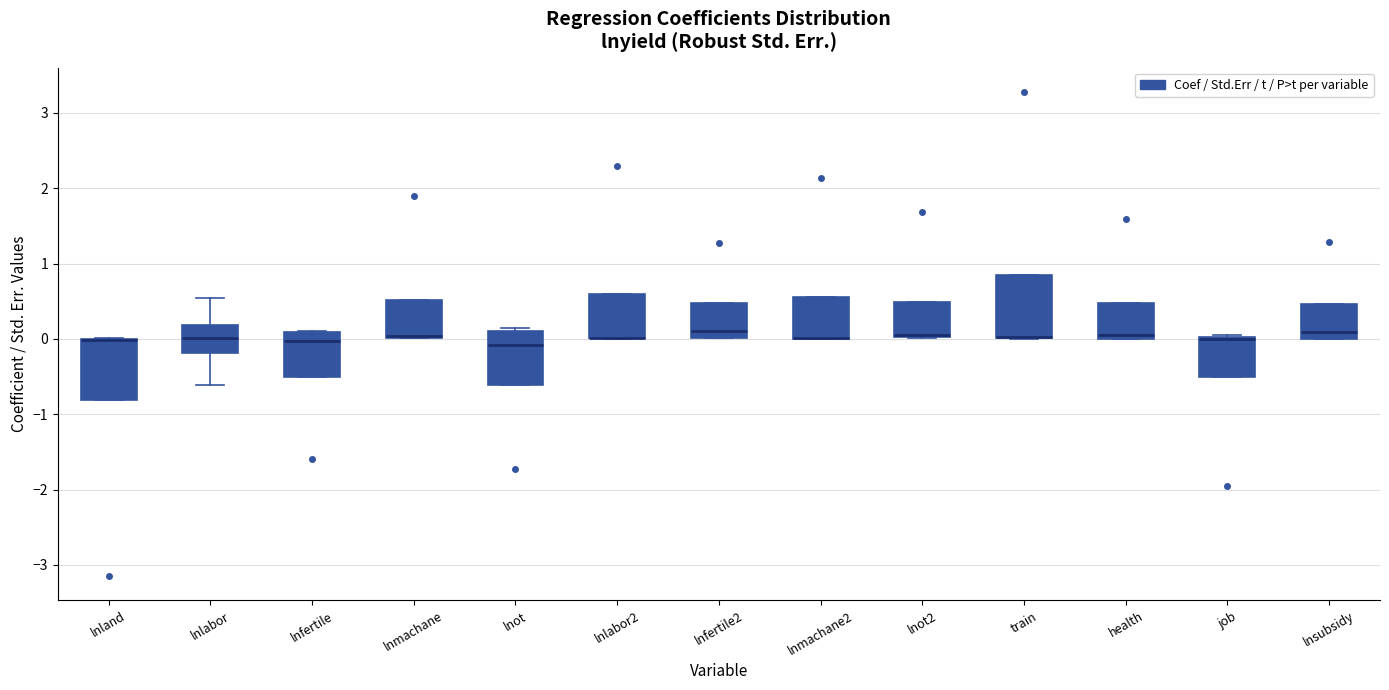

Reading left to right, transcribe this box plot: for each box, give where its median line is, the range the box spans, and where its two whiskers end, as read against the y-axis. The values are not printed on the chart, so give them approximately, as read against the axis.

lnland: median 0.0 (drawn on the box's upper edge), box -0.8 to 0.0, whiskers -0.8 to 0.0
lnlabor: median 0.0, box -0.2 to 0.2, whiskers -0.6 to 0.5
lnfertile: median 0.0, box -0.5 to 0.1, whiskers -0.5 to 0.1
lnmachane: median 0.0 (drawn on the box's lower edge), box 0.0 to 0.5, whiskers 0.0 to 0.5
lnot: median -0.1, box -0.6 to 0.1, whiskers -0.6 to 0.1 (just above the box's upper edge)
lnlabor2: median 0.0 (drawn on the box's lower edge), box 0.0 to 0.6, whiskers 0.0 to 0.6
lnfertile2: median 0.1, box 0.0 to 0.5, whiskers 0.0 to 0.5
lnmachane2: median 0.0 (drawn on the box's lower edge), box 0.0 to 0.6, whiskers 0.0 to 0.6
lnot2: median 0.1, box 0.0 to 0.5, whiskers 0.0 to 0.5
train: median 0.0 (drawn on the box's lower edge), box 0.0 to 0.8, whiskers 0.0 to 0.8
health: median 0.1, box 0.0 to 0.5, whiskers 0.0 to 0.5
job: median 0.0 (drawn on the box's upper edge), box -0.5 to 0.0, whiskers -0.5 to 0.1
lnsubsidy: median 0.1, box 0.0 to 0.5, whiskers 0.0 to 0.5